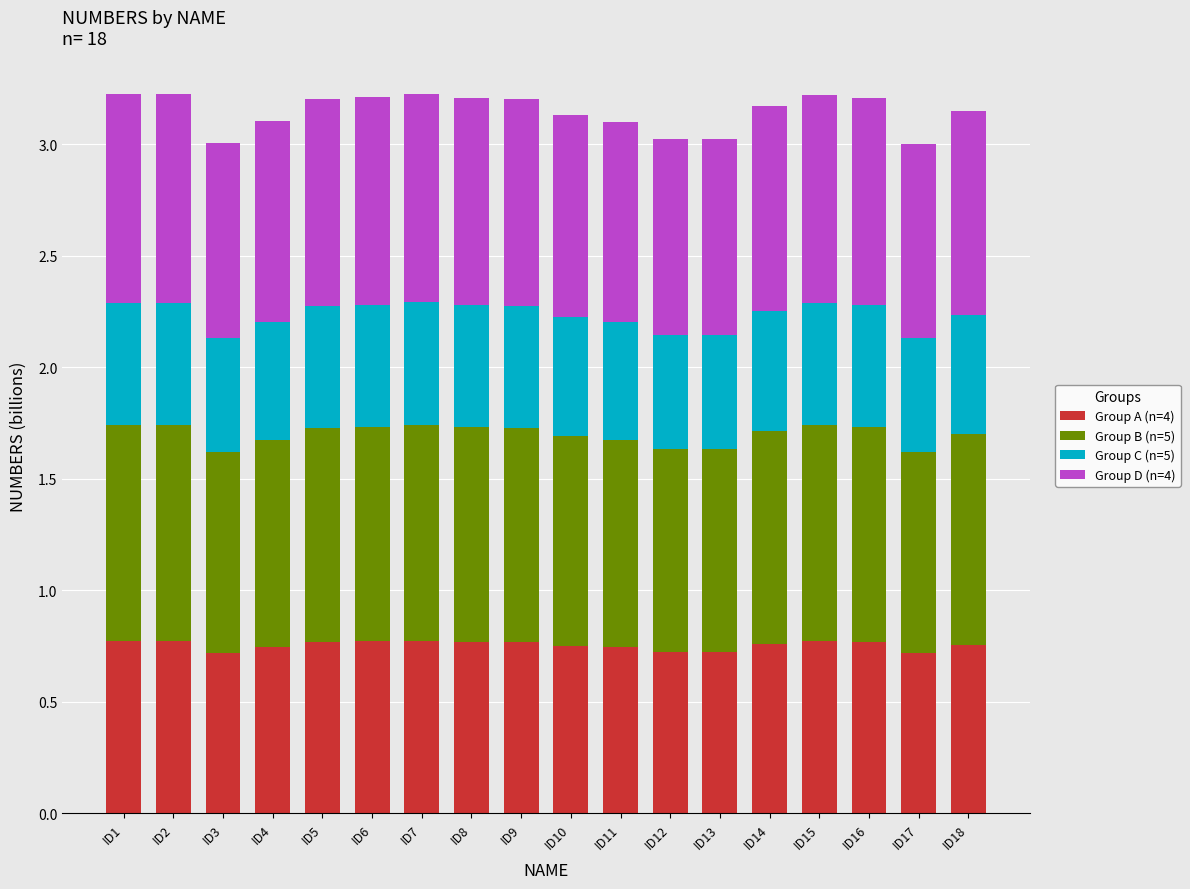

What is the total value across all series at ID16?

3.2